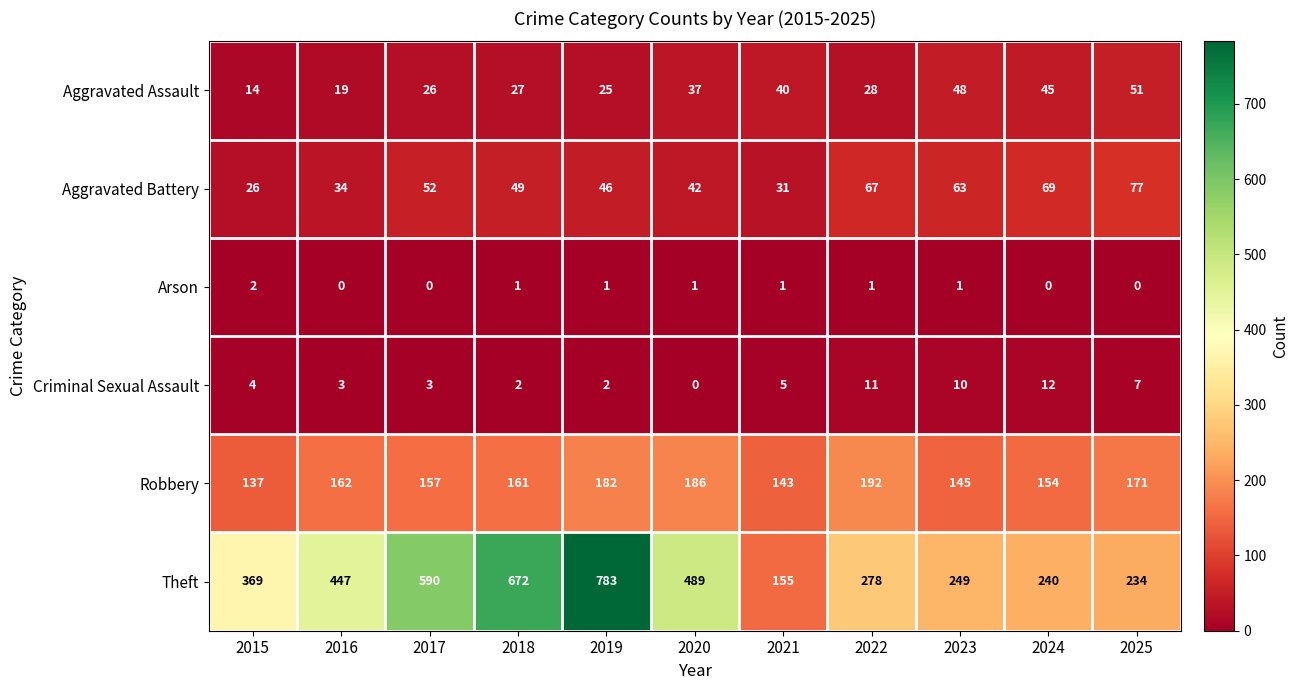

Where is Aggravated Battery nearest to the value 51?

2017